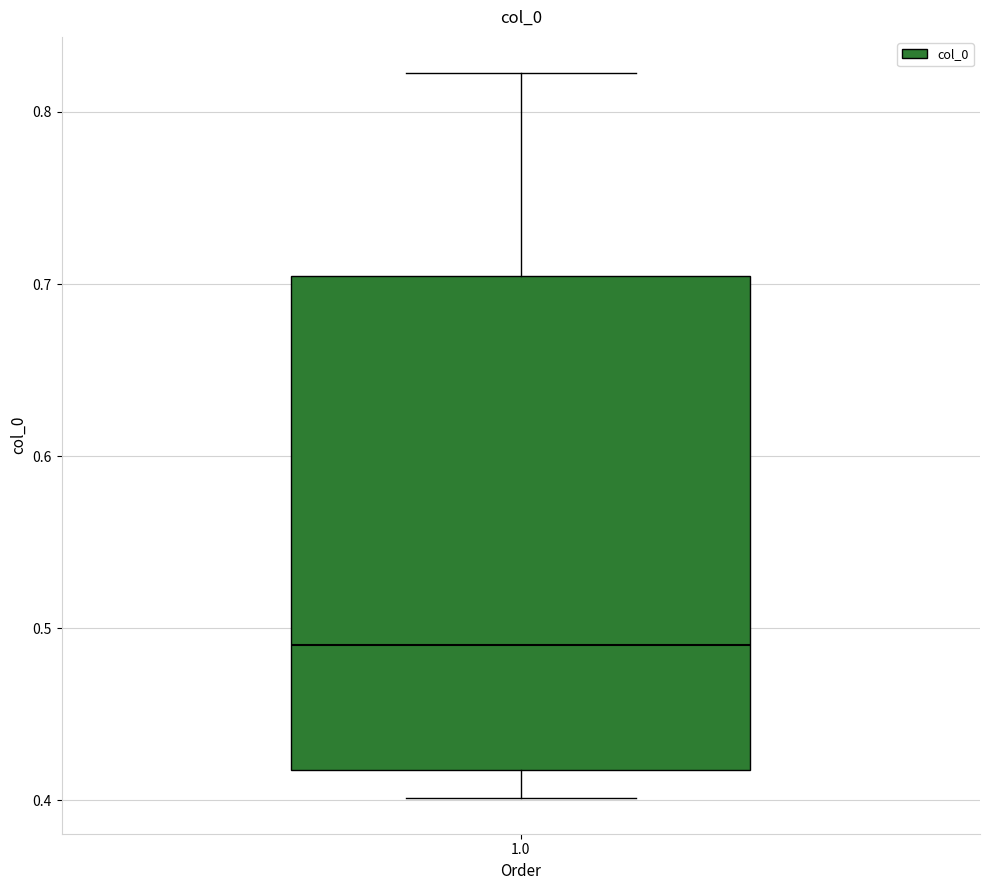

Where does the upper whisker of the box at x = 1.0 end on the y-axis? The values are not printed on the chart, so give them approximately, as read against the axis.

0.82